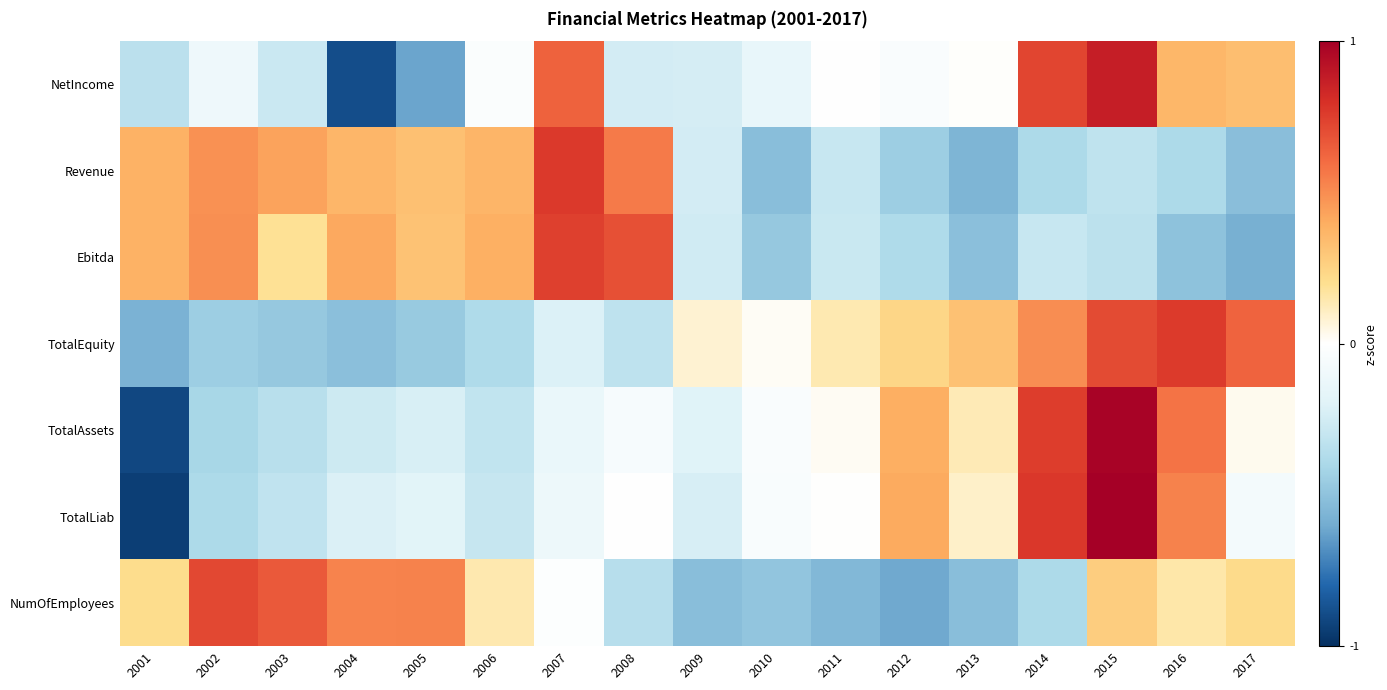

At 2001, list the series in order from smallest to largest.

TotalLiab, TotalAssets, TotalEquity, NetIncome, NumOfEmployees, Ebitda, Revenue